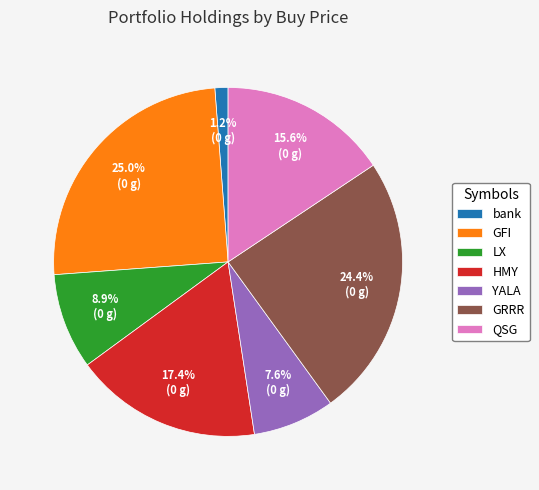

To the nearest percent, what percentage of the pie is QSG?

16%